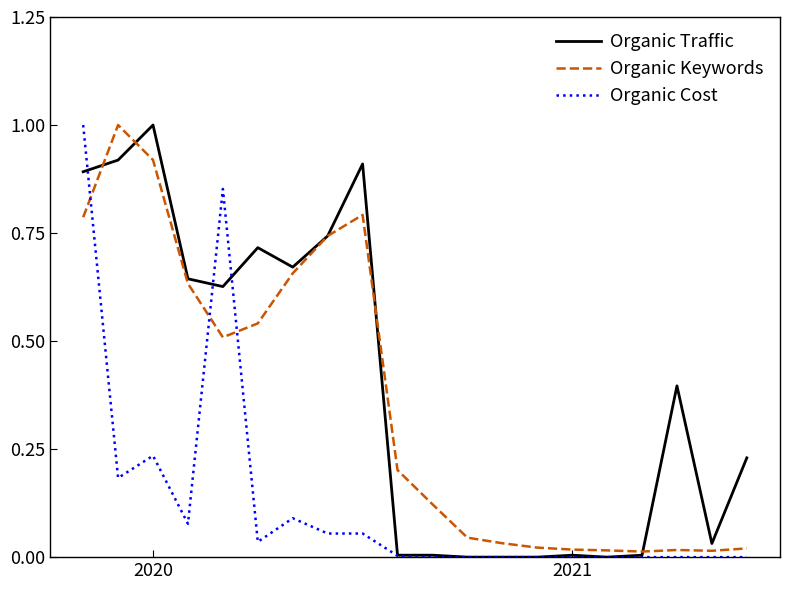

What is the difference between the maximum and second lowest values in the Organic Cost series?

1.0